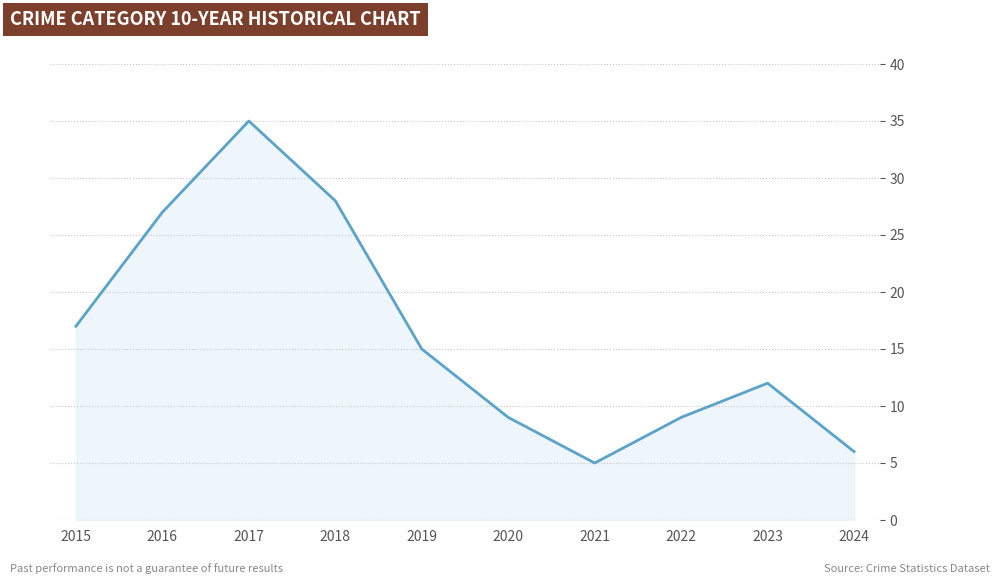

Where is the first local maximum?

2017